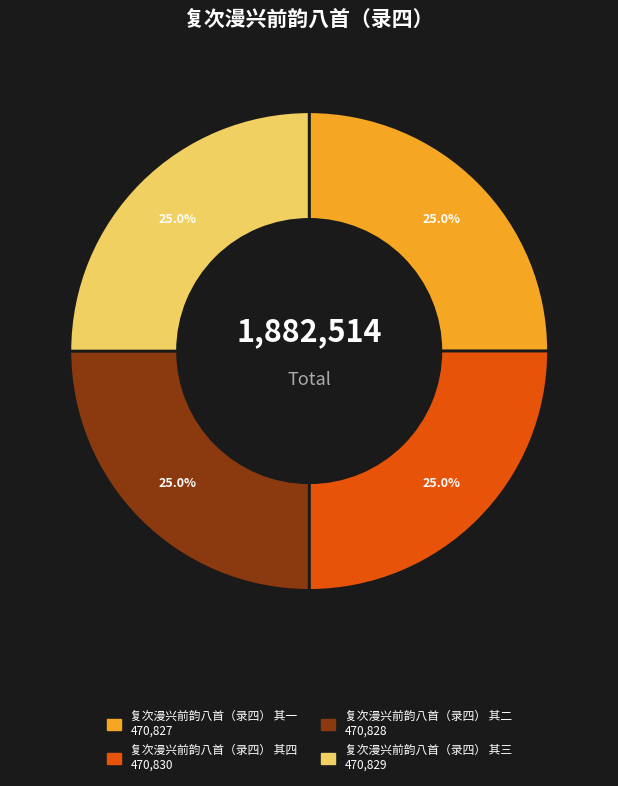

What is the ratio of the value at 复次漫兴前韵八首（录四） 其三 to the value at 复次漫兴前韵八首（录四） 其二?

1.0